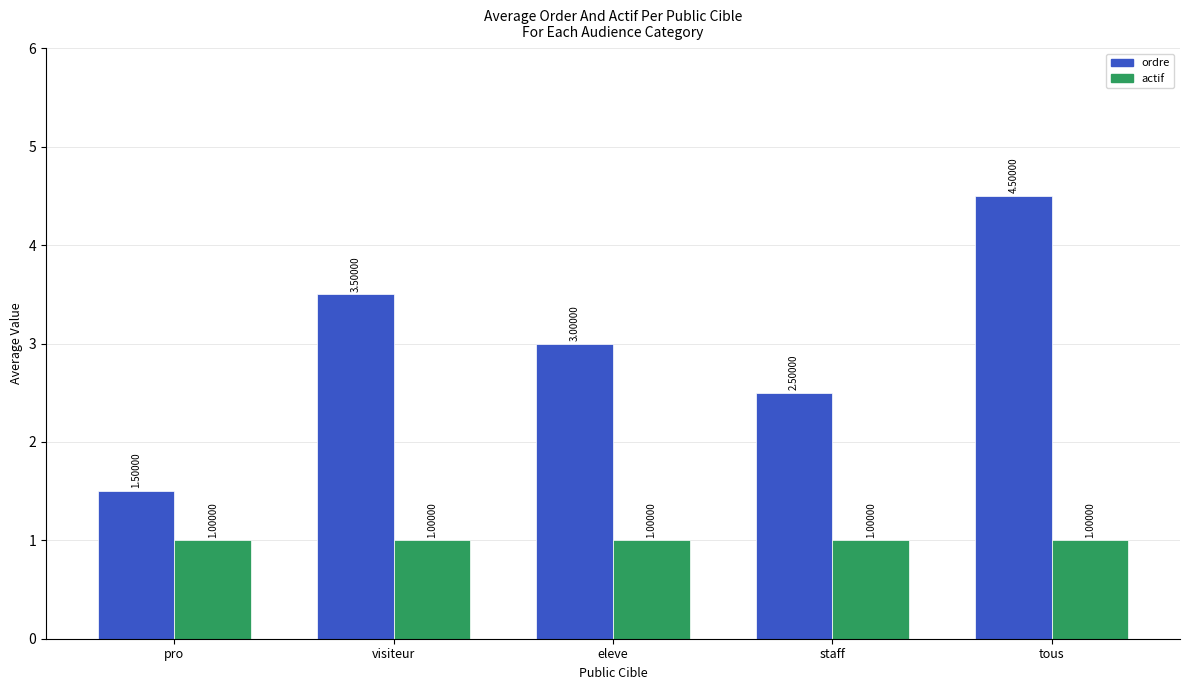

Reading right to left, what are all the values shown in this chart?

ordre: tous=4.5	staff=2.5	eleve=3.0	visiteur=3.5	pro=1.5
actif: tous=1.0	staff=1.0	eleve=1.0	visiteur=1.0	pro=1.0